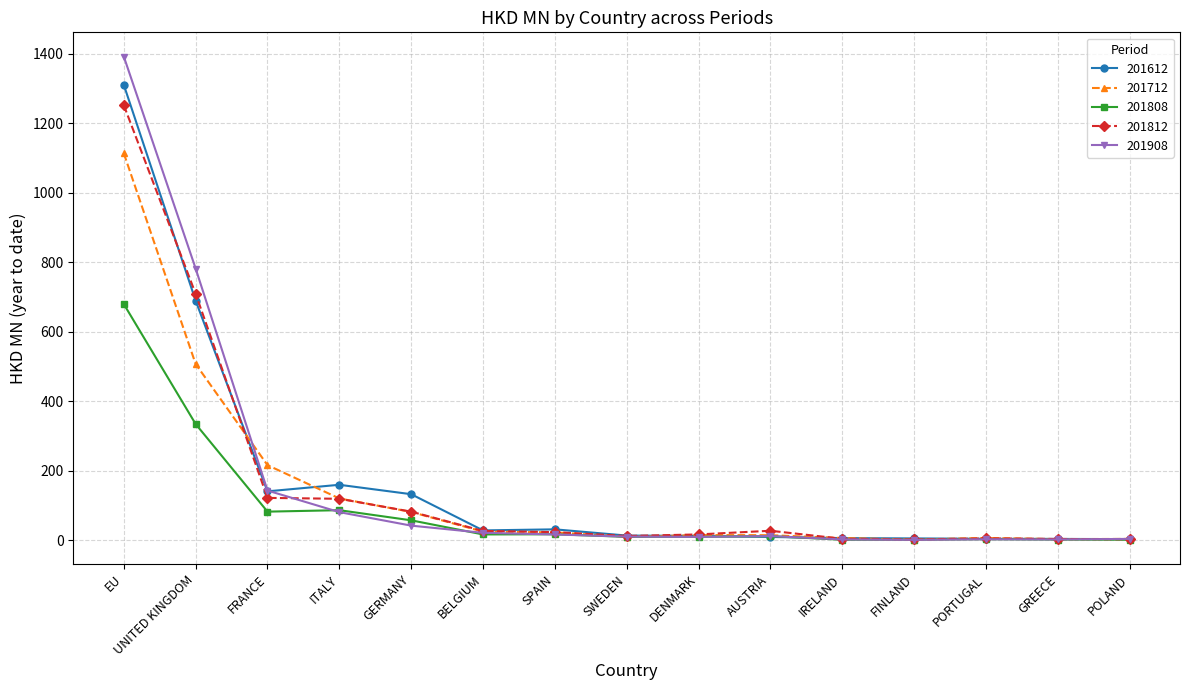

What is the value of the 201812 point at the 4th from the left?

119.4